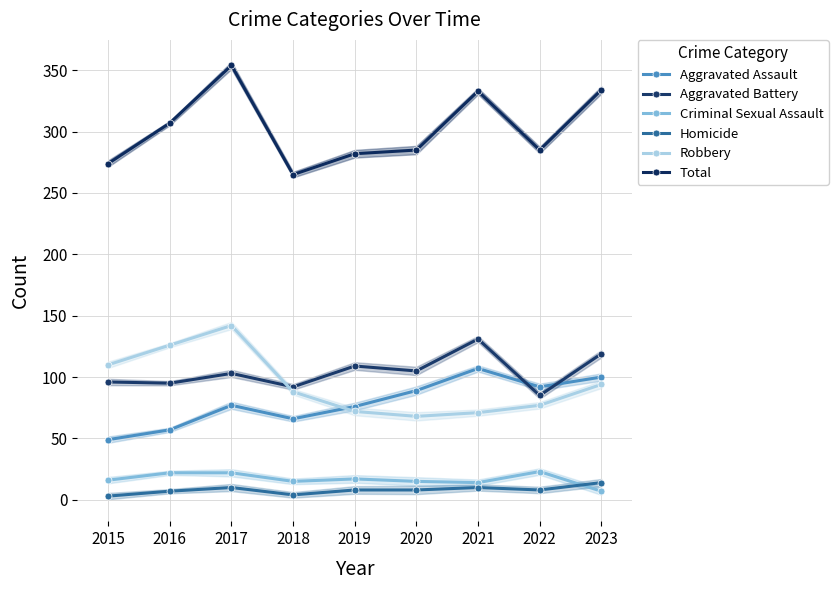

What is the difference between the Aggravated Battery values at 2018 and 2019?

17